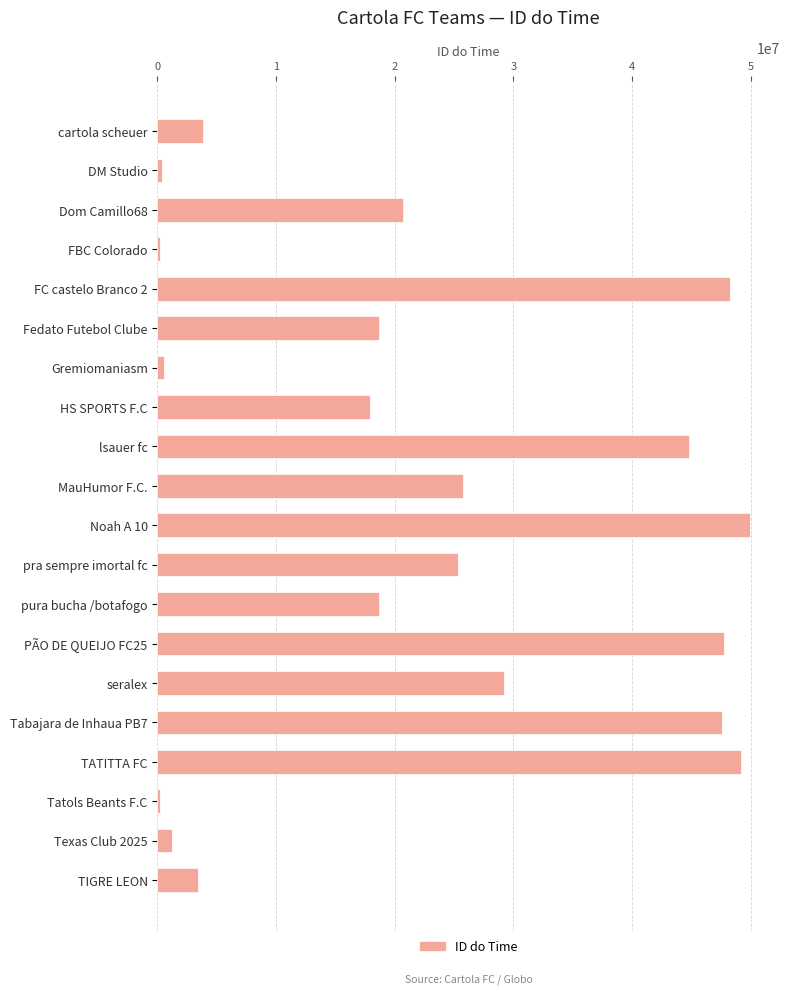

Are the bars grouped side by side (vs. stacked)?

No